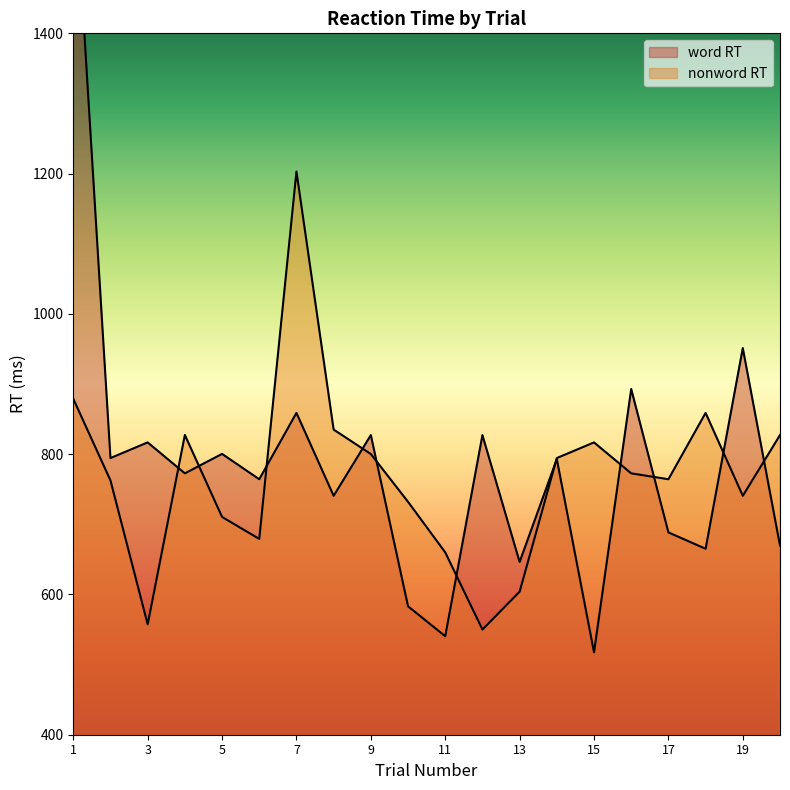

True or false: nonword RT has a value of 1207.8 at 6.

False